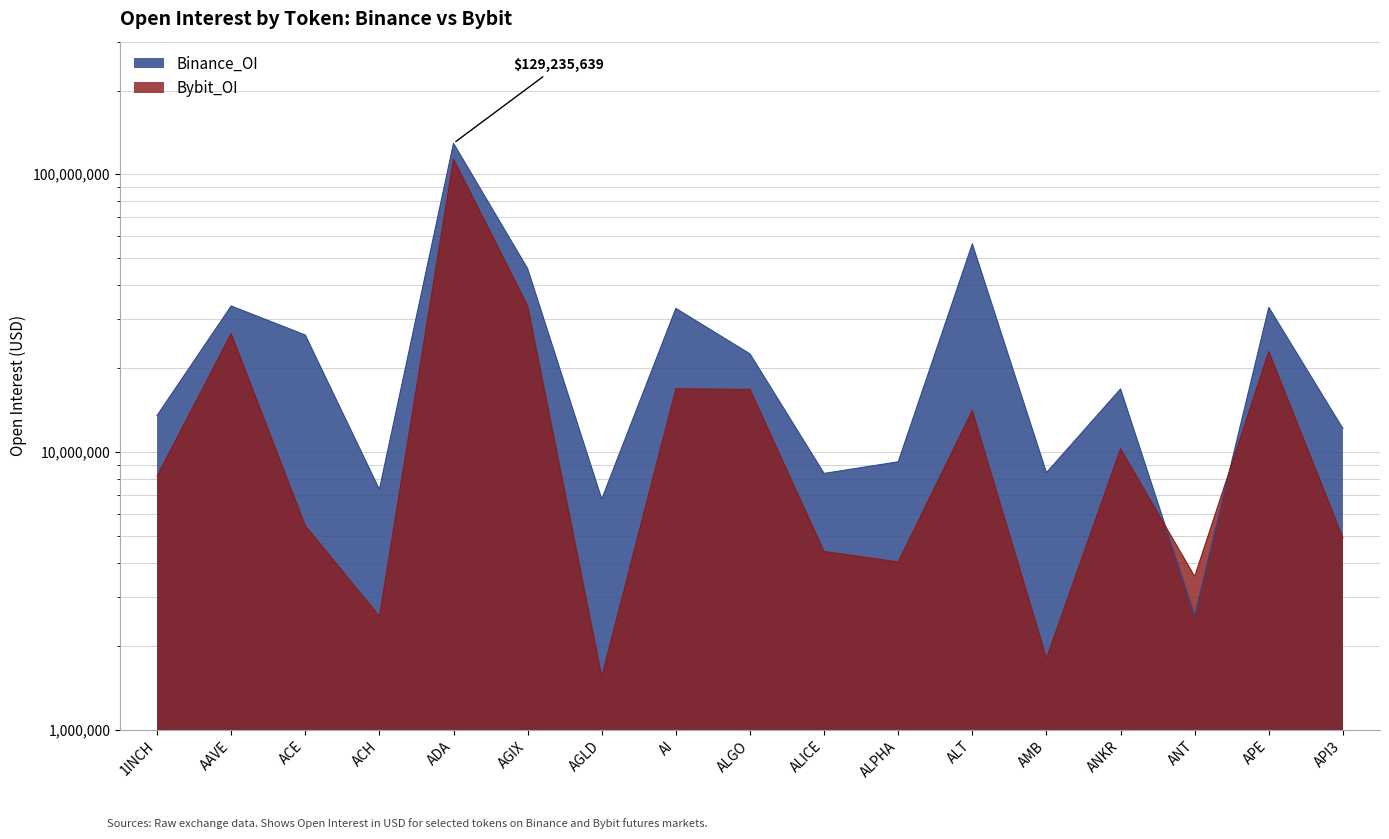

What is the label of the 7th point from the right?

ALPHA